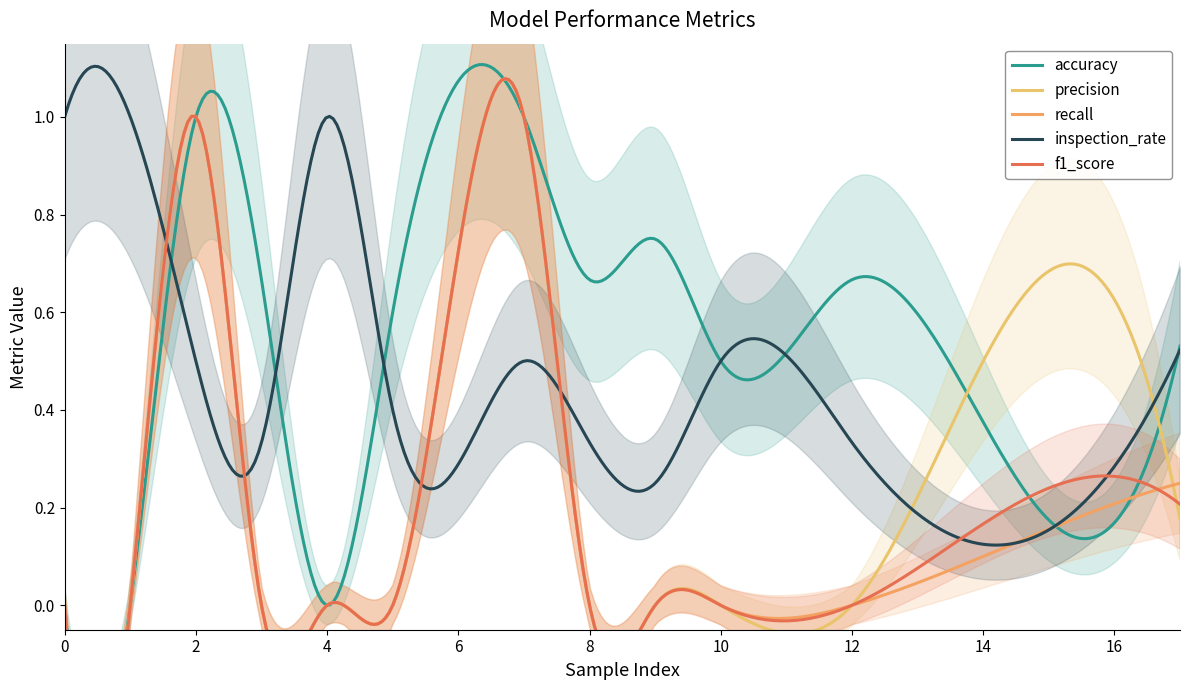

Between 4 and 17, which series saw the biggest shift?

accuracy